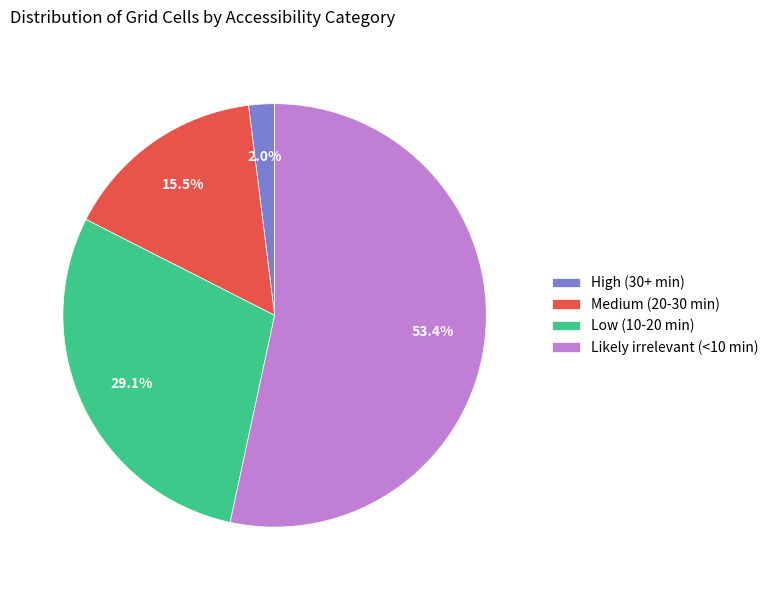

Count the number of slices in the pie.

4